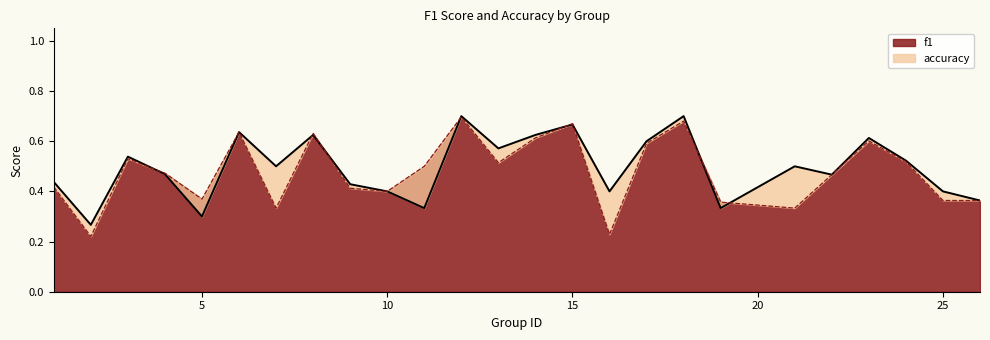

What is the total value across all series at 13?

1.1